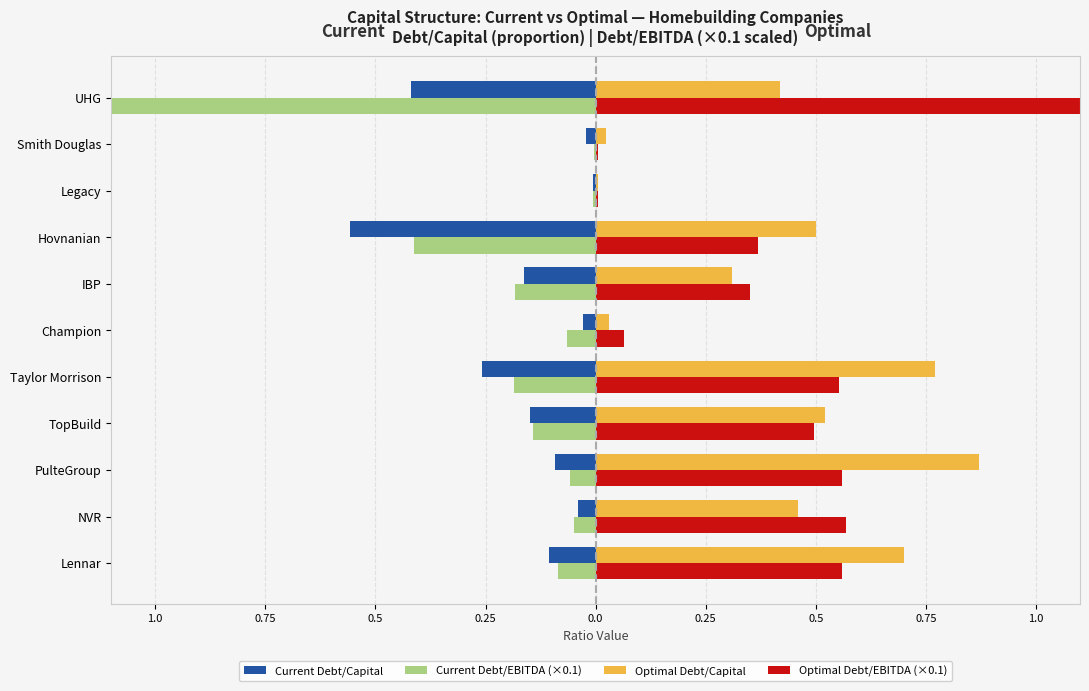

Reading left to right, extract all data points from this chart.

Current Debt/Capital: -0.1	-0.0	-0.1	-0.1	-0.3	-0.0	-0.2	-0.6	-0.0	-0.0	-0.4
Current Debt/EBITDA (×0.1): -0.1	-0.0	-0.1	-0.1	-0.2	-0.1	-0.2	-0.4	-0.0	-0.0	-2.7
Optimal Debt/Capital: 0.7	0.5	0.9	0.5	0.8	0.0	0.3	0.5	0.0	0.0	0.4
Optimal Debt/EBITDA (×0.1): 0.6	0.6	0.6	0.5	0.6	0.1	0.4	0.4	0.0	0.0	2.7